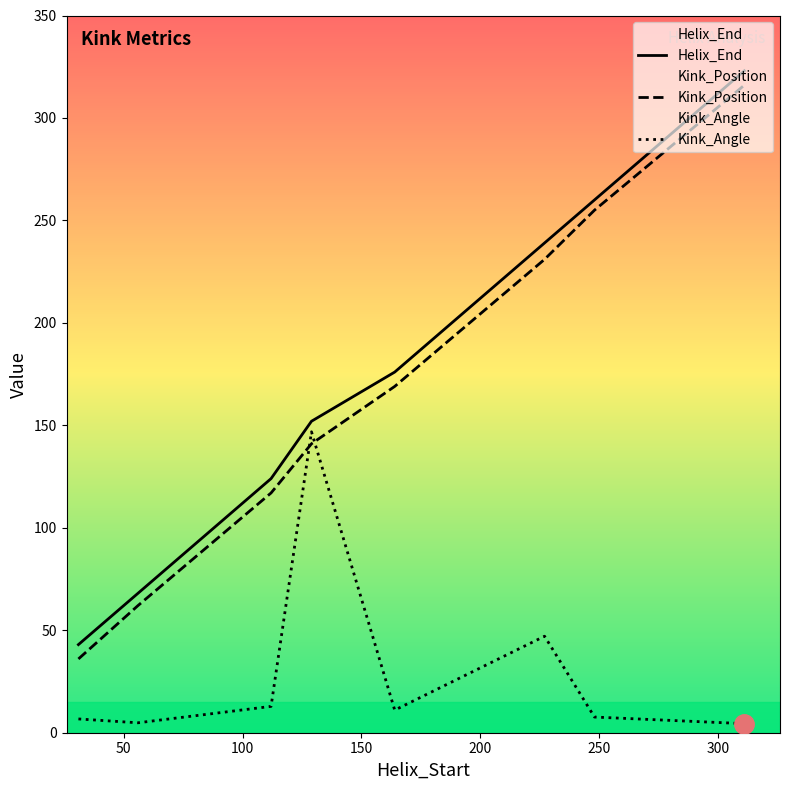

How many data points in Kink_Position are above 169?

3